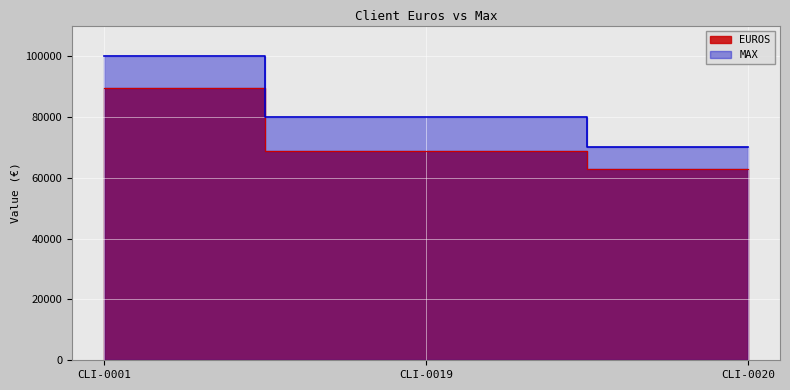

What is the sum of the EUROS values at CLI-0020 and CLI-0001?

152588